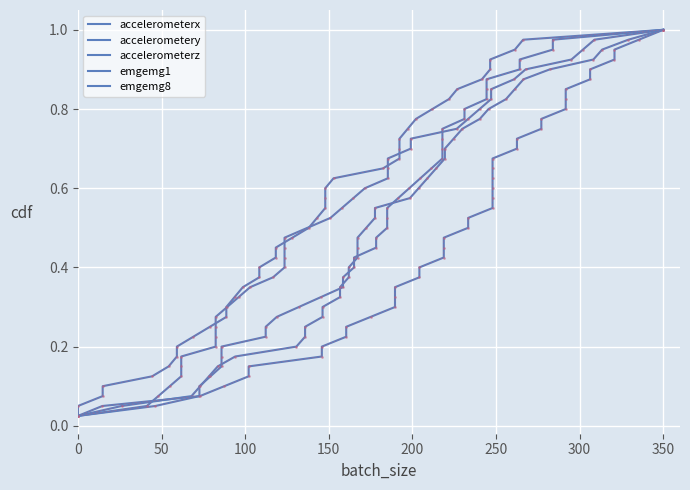

True or false: accelerometerz and accelerometerx intersect in this chart.

False